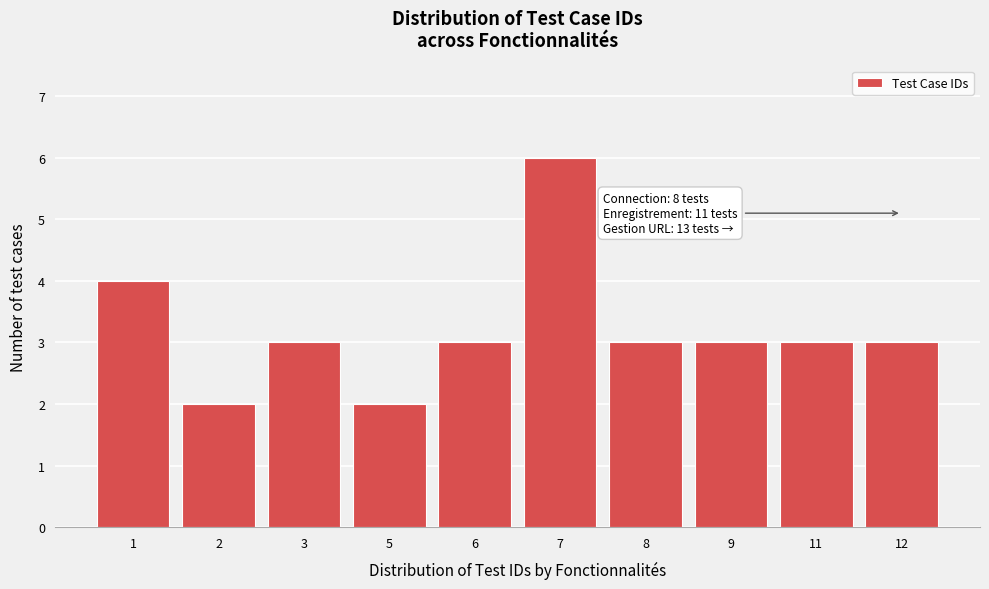

Reading right to left, what are all the values shown in this chart?

12=3	11=3	9=3	8=3	7=6	6=3	5=2	3=3	2=2	1=4